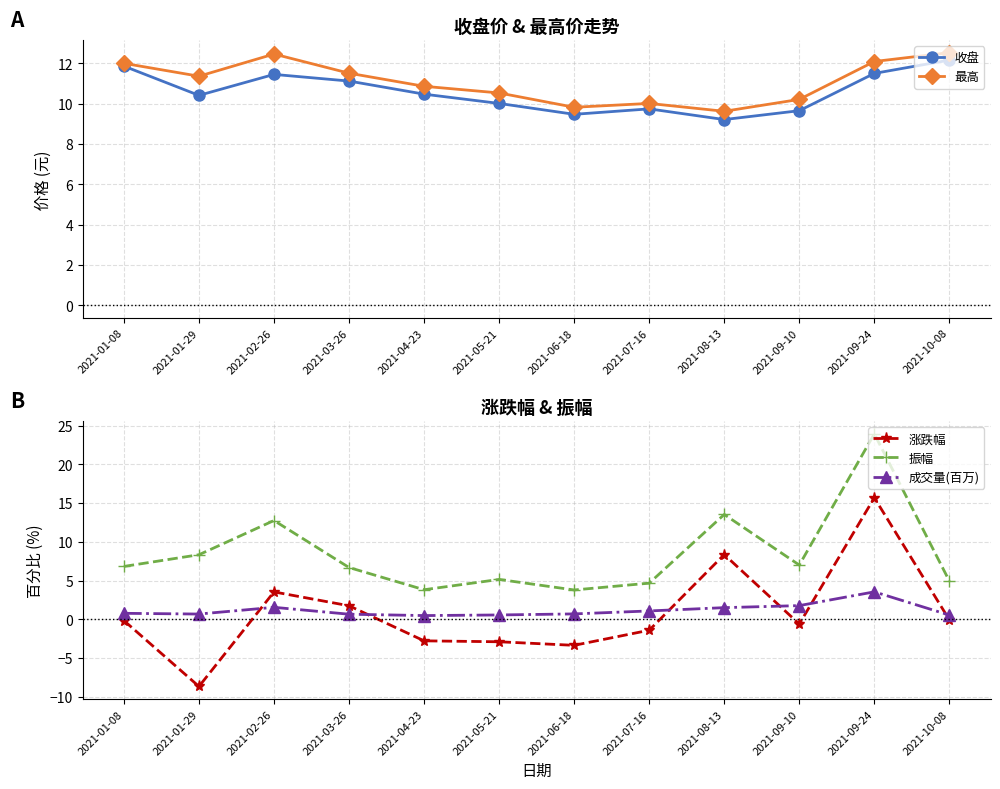

List the labels in order of 收盘 value, largest first.

2021-10-08, 2021-01-08, 2021-09-24, 2021-02-26, 2021-03-26, 2021-04-23, 2021-01-29, 2021-05-21, 2021-07-16, 2021-09-10, 2021-06-18, 2021-08-13